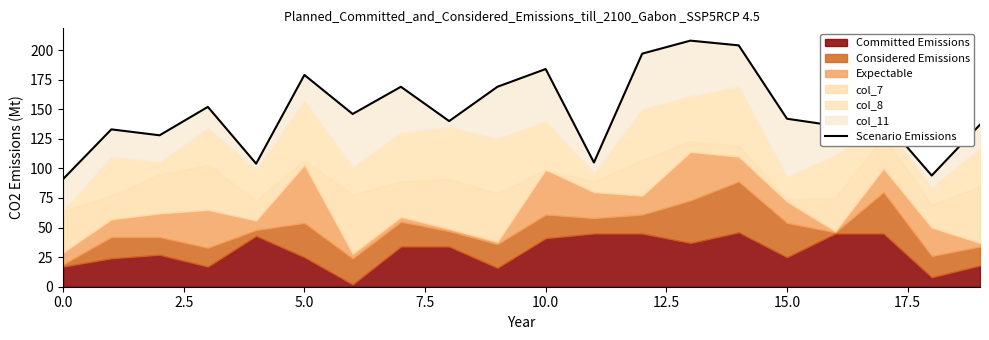

Does the chart have visible grid lines?

No